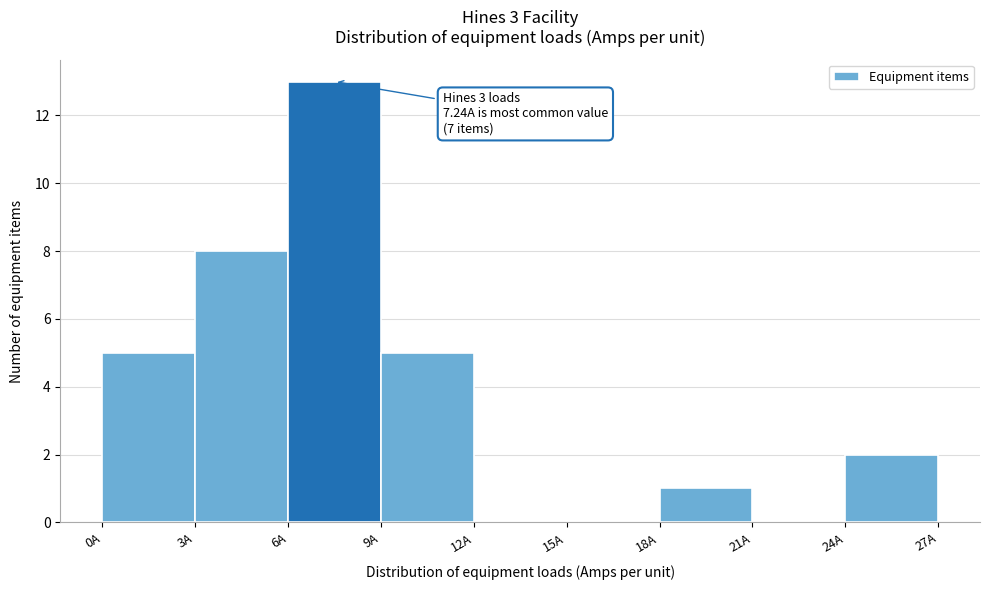

Which range on the x-axis has the tallest bar?

6 to 9